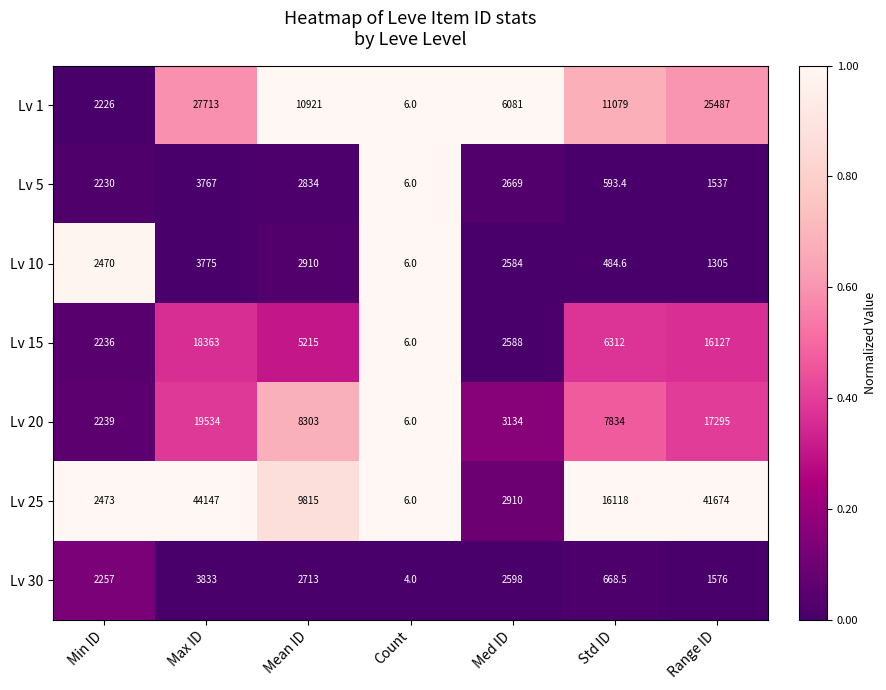

Count the number of categories in the chart.

7